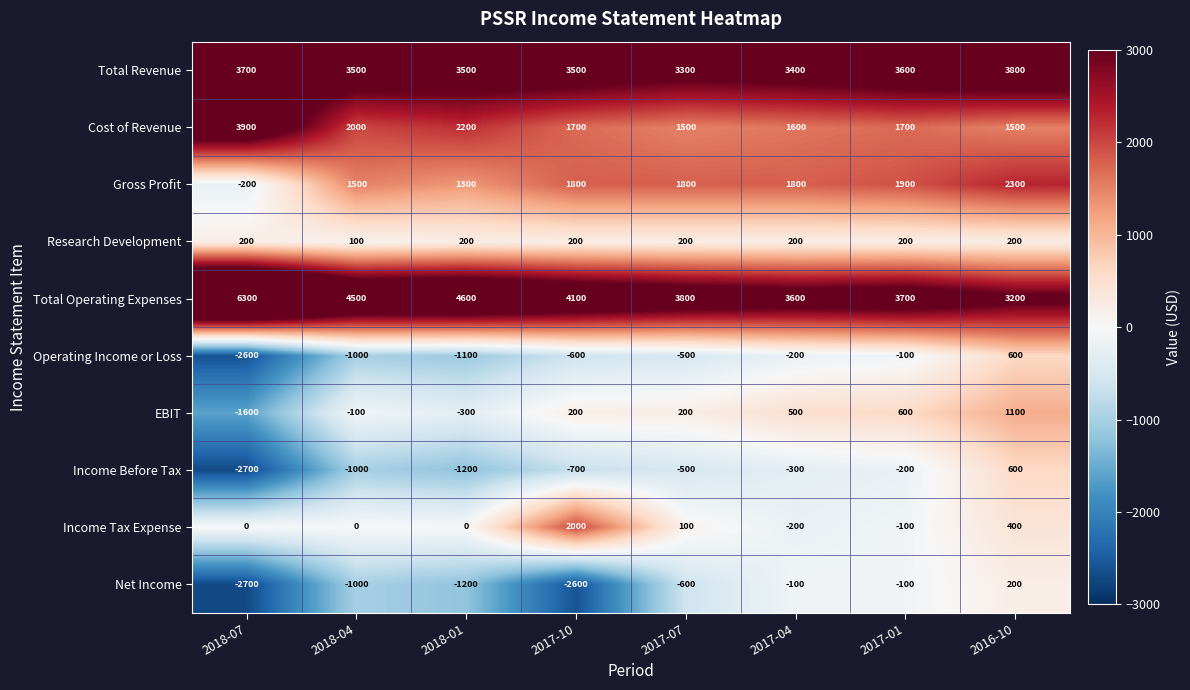

What is the smallest value displayed?

-2700